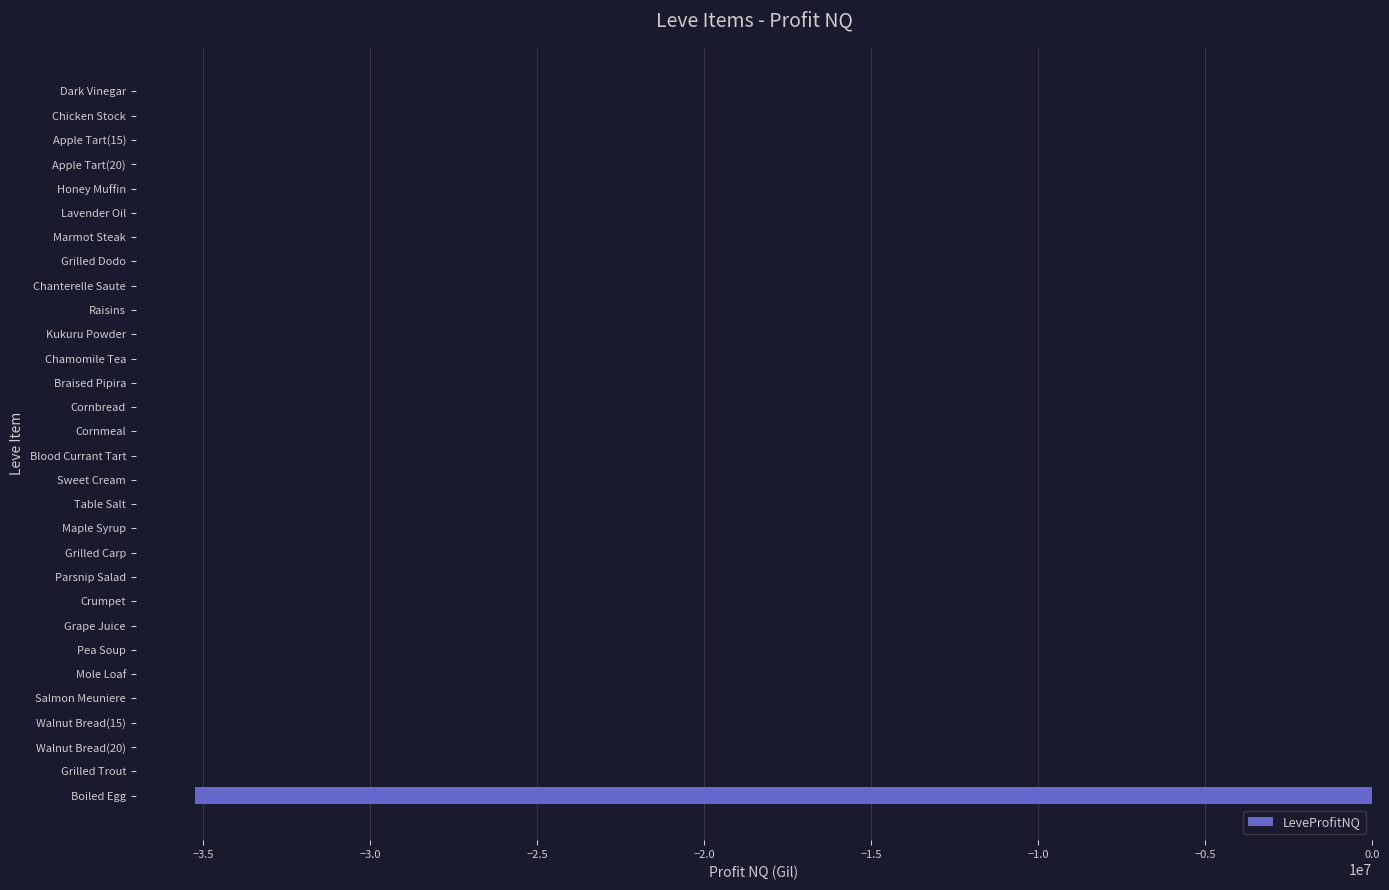

Is it true that the value at Boiled Egg is -35254274.0?

True